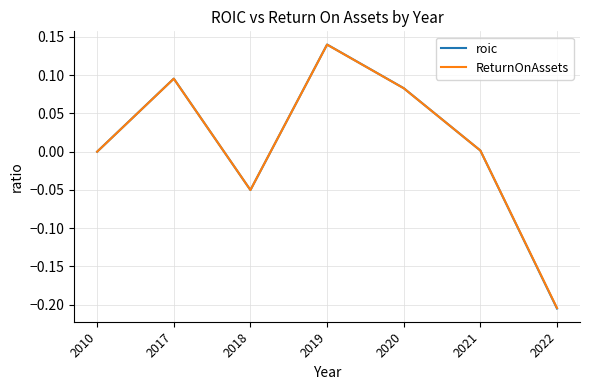

True or false: ReturnOnAssets has more than 1 interior local peaks.

True